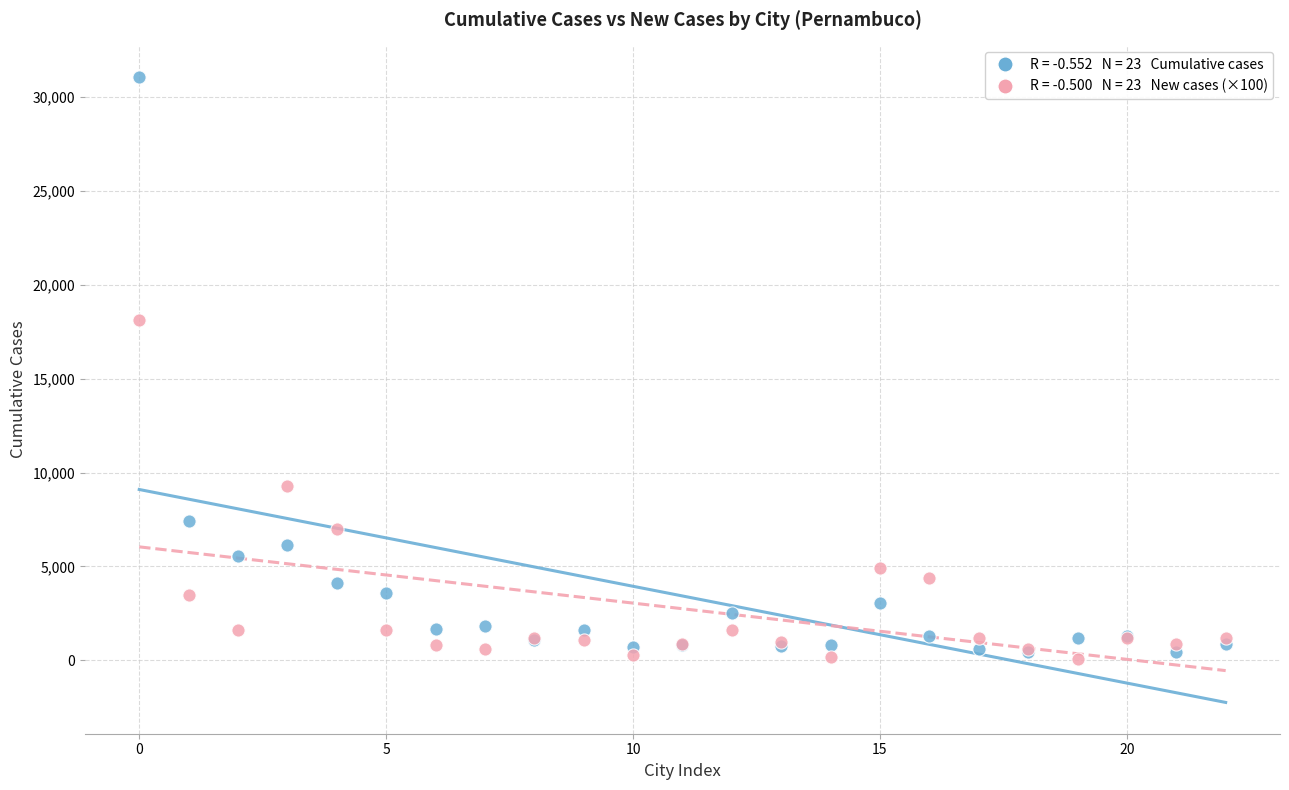

Across all series, what Y value is closest to 15585?

18100